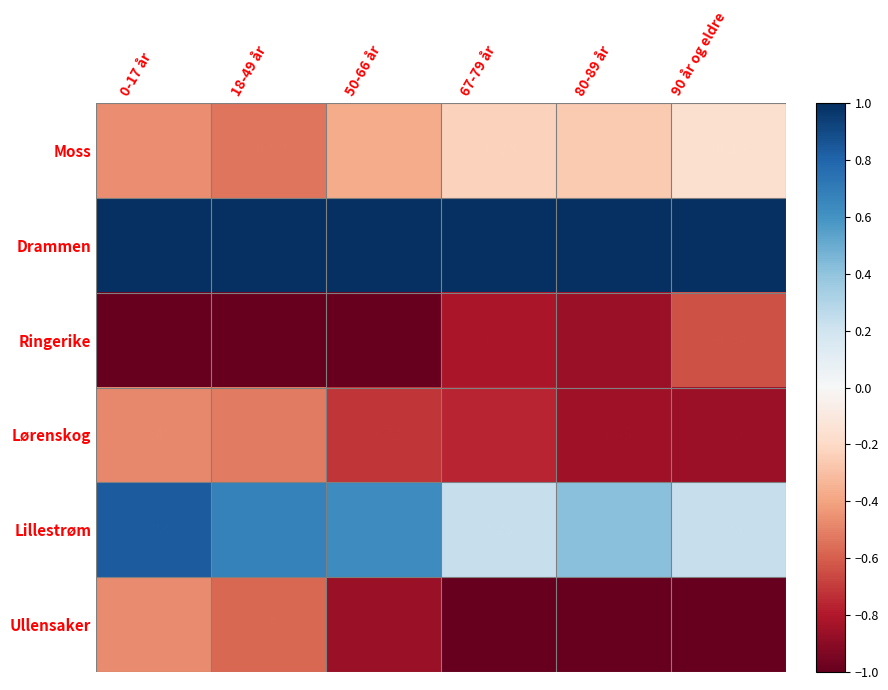

Is the value of Drammen at 50-66 år greater than the value of Ullensaker at 18-49 år?

Yes